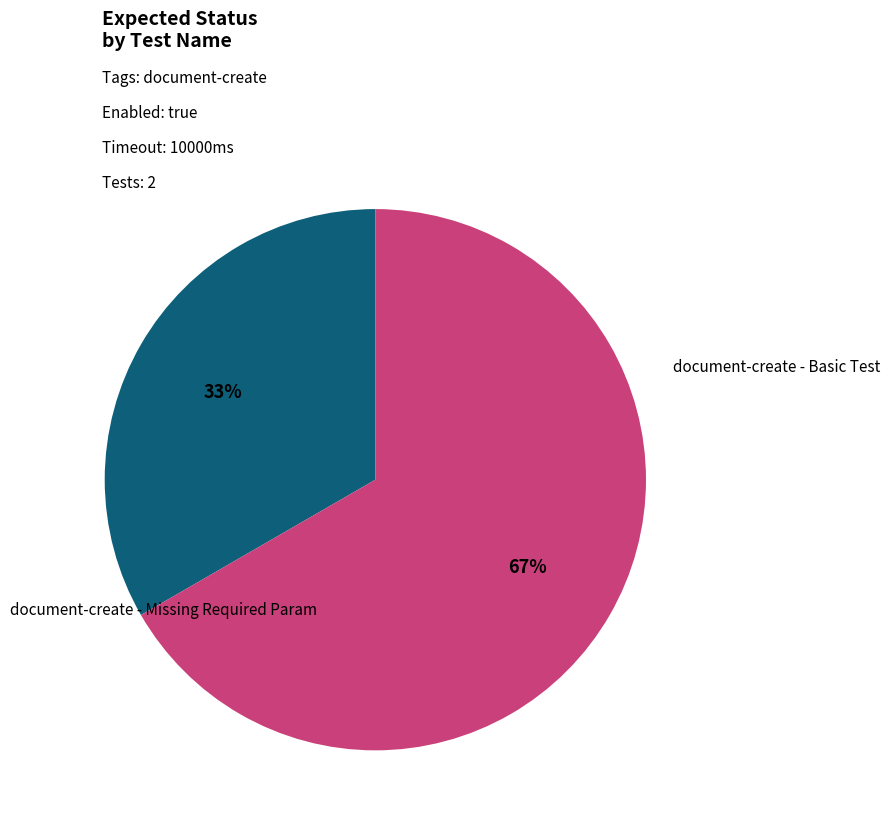

Is there a majority slice in this chart?

Yes